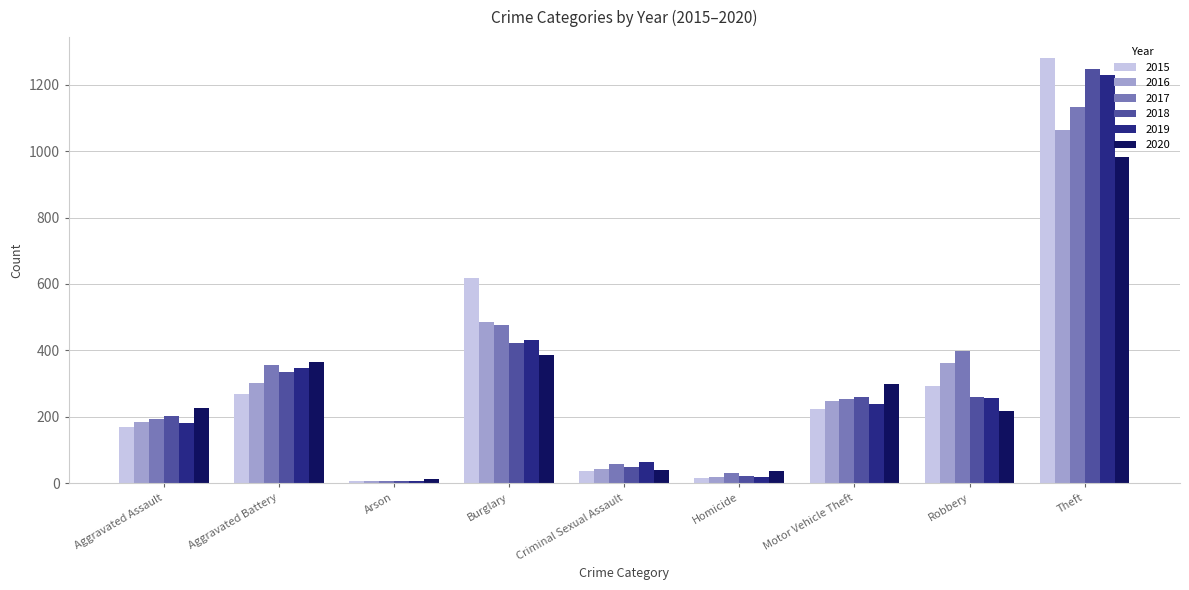

What is the average value of the 2017 series?

323